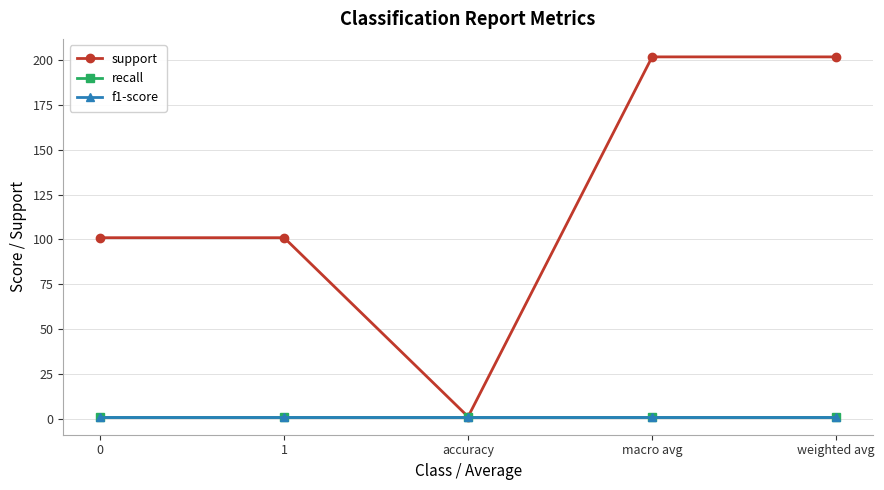

At how many categories does at least one series exceed 27?

4